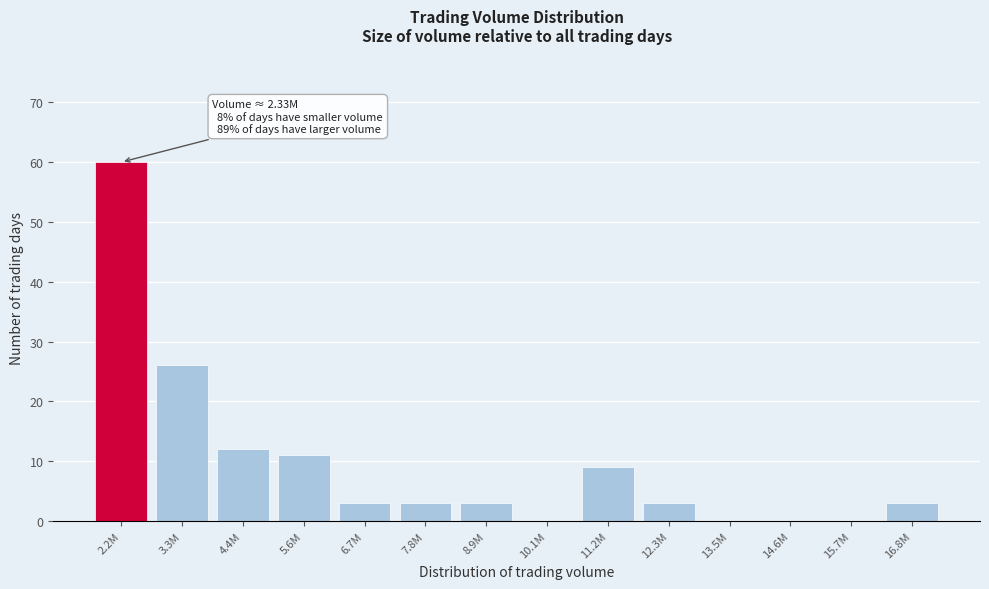

Reading right to left, transcribe all the data shown in this chart.

16.8M=3	15.7M=0	14.6M=0	13.5M=0	12.3M=3	11.2M=9	10.1M=0	8.9M=3	7.8M=3	6.7M=3	5.6M=11	4.4M=12	3.3M=26	2.2M=60